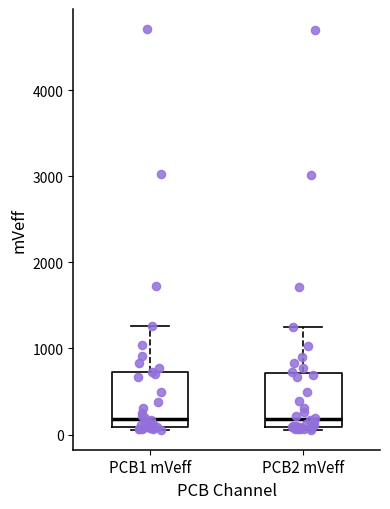

Where does the upper whisker of the box for PCB1 mVeff end on the y-axis? The values are not printed on the chart, so give them approximately, as read against the axis.

1300